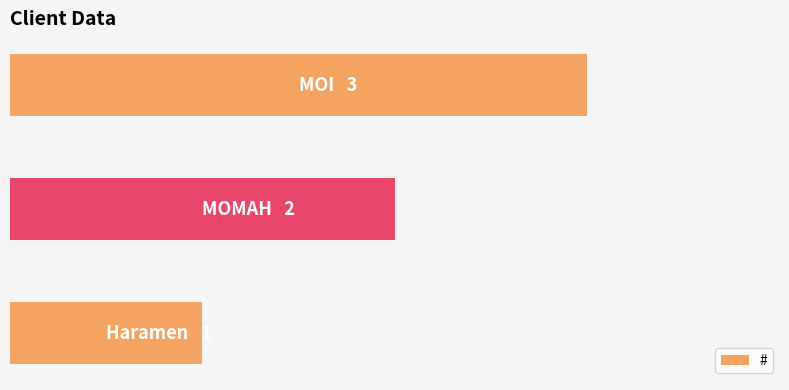

Does the chart contain any negative values?

No